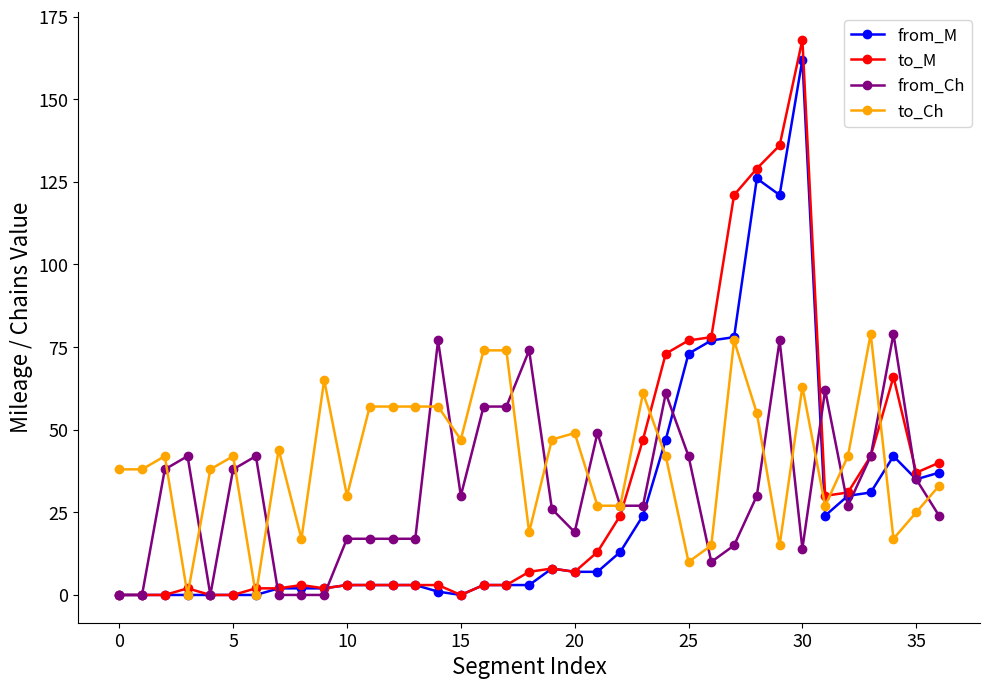

At how many categories does at least one series exceed 117?

4